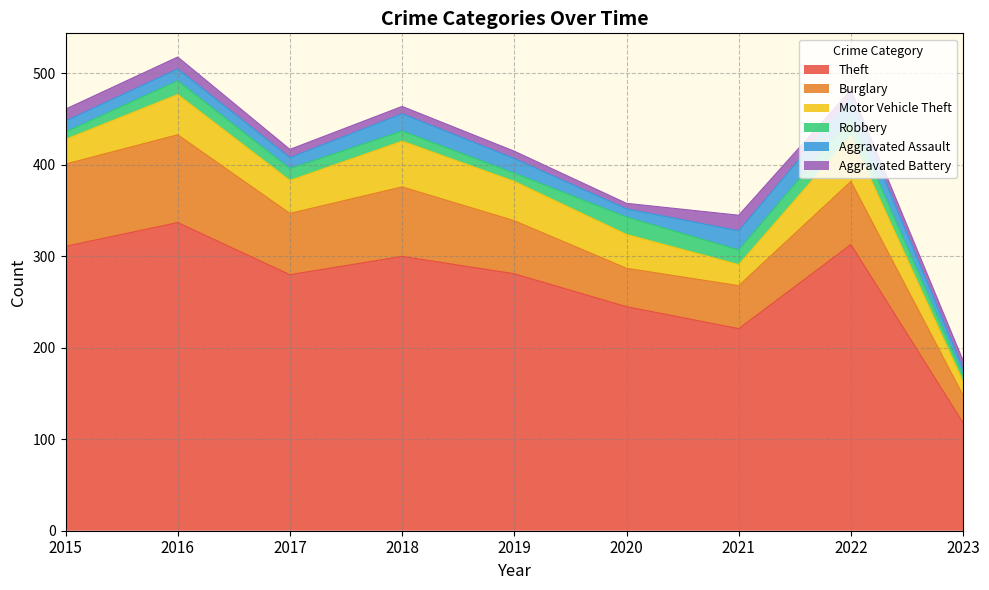

Reading right to left, list all the values displayed in this chart.

Theft: 118	313	221	245	281	300	280	337	311
Burglary: 30	69	47	42	58	76	67	96	90
Motor Vehicle Theft: 15	50	23	37	43	50	36	44	27
Robbery: 7	19	16	19	9	11	13	15	8
Aggravated Assault: 7	22	21	9	16	19	12	13	12
Aggravated Battery: 9	9	17	6	8	8	9	13	13